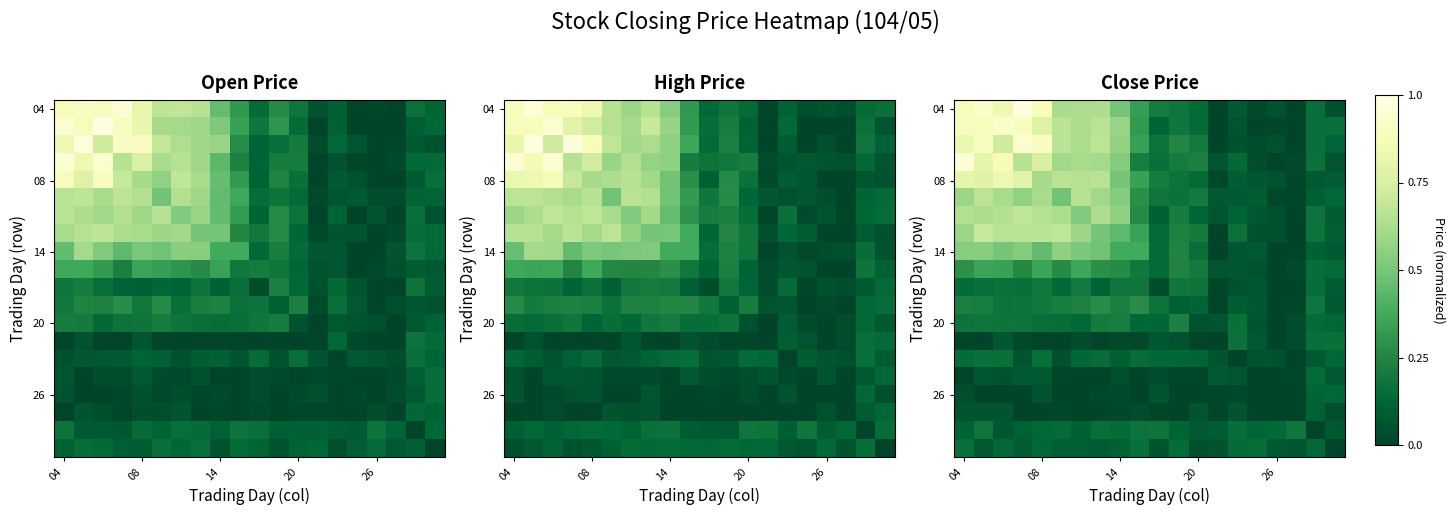

What is the spread (max minus min) of values at 6?

0.7